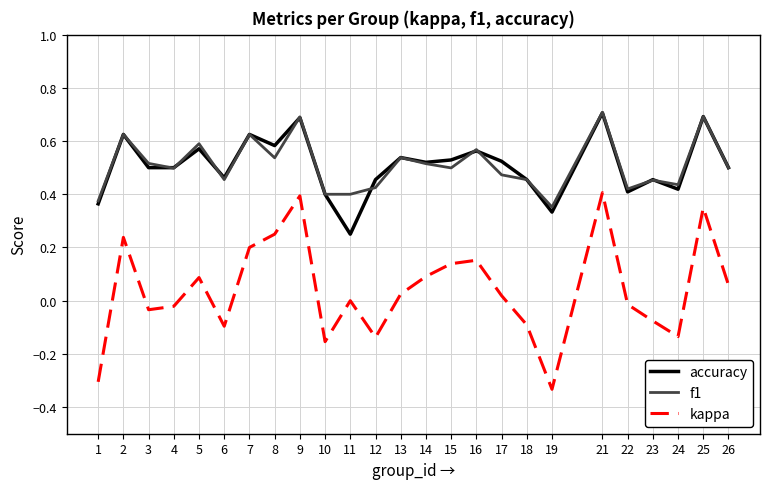

What are all the series names shown in the legend?

accuracy, f1, kappa